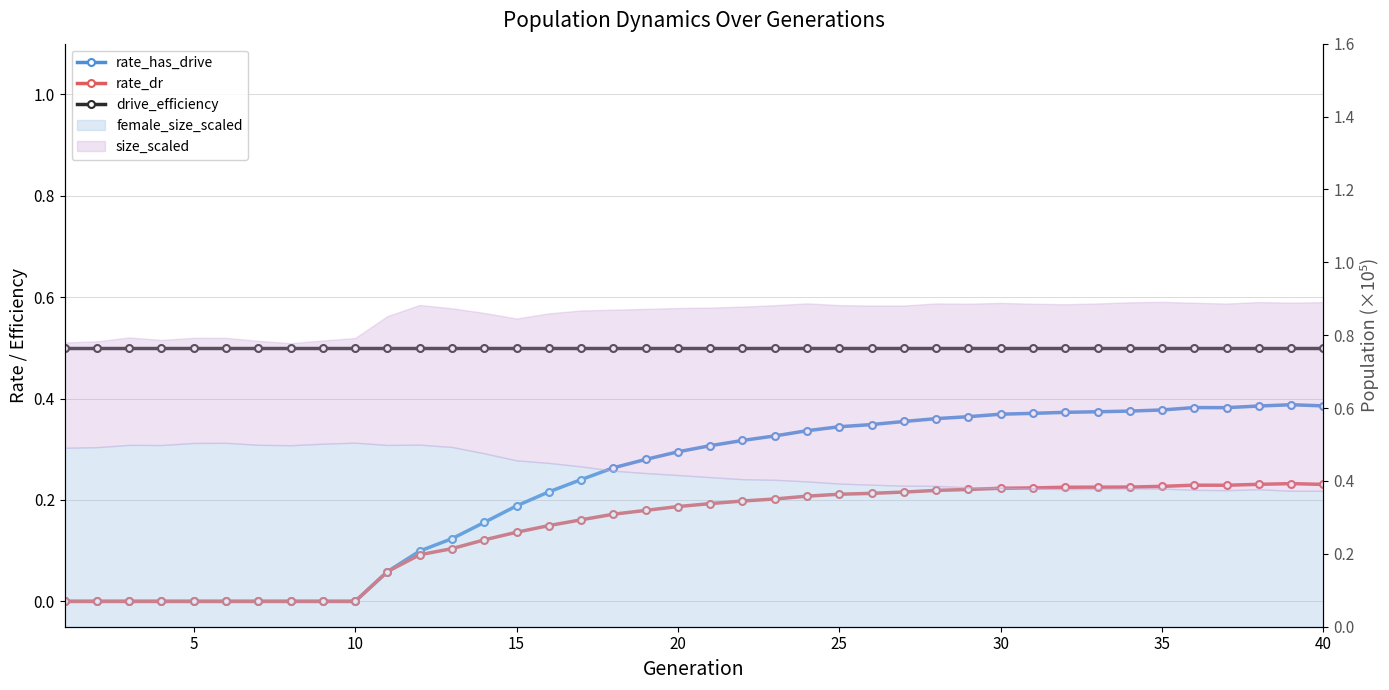

True or false: drive_efficiency and rate_has_drive cross at least once.

False